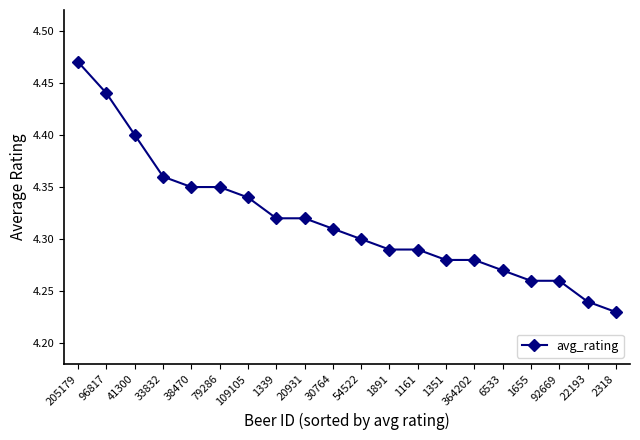

Count the values in the range 4 to 5.

20